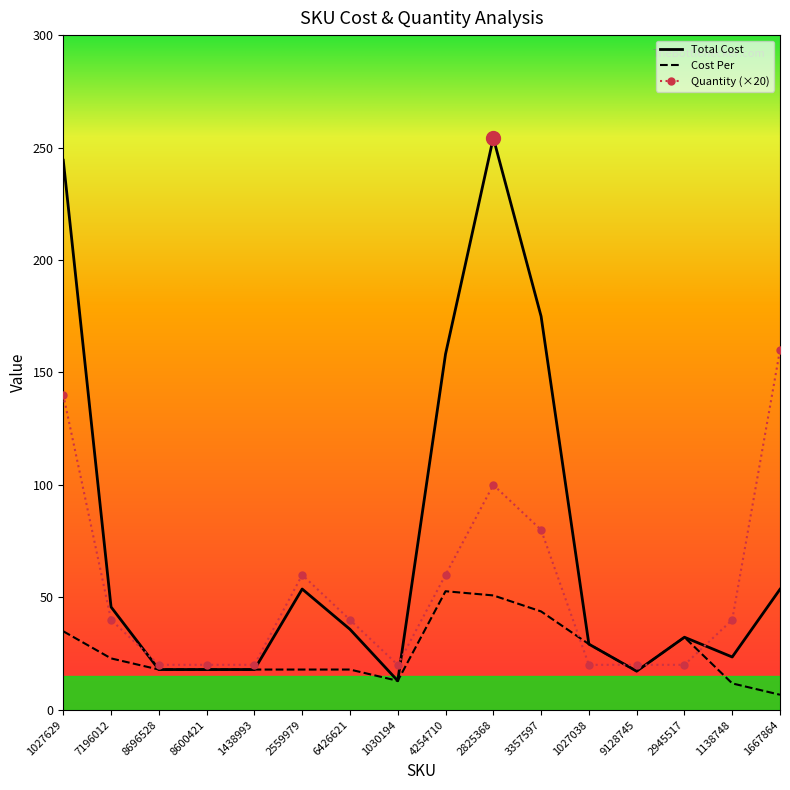

Which category has the lowest value in the Cost Per series?

1667864